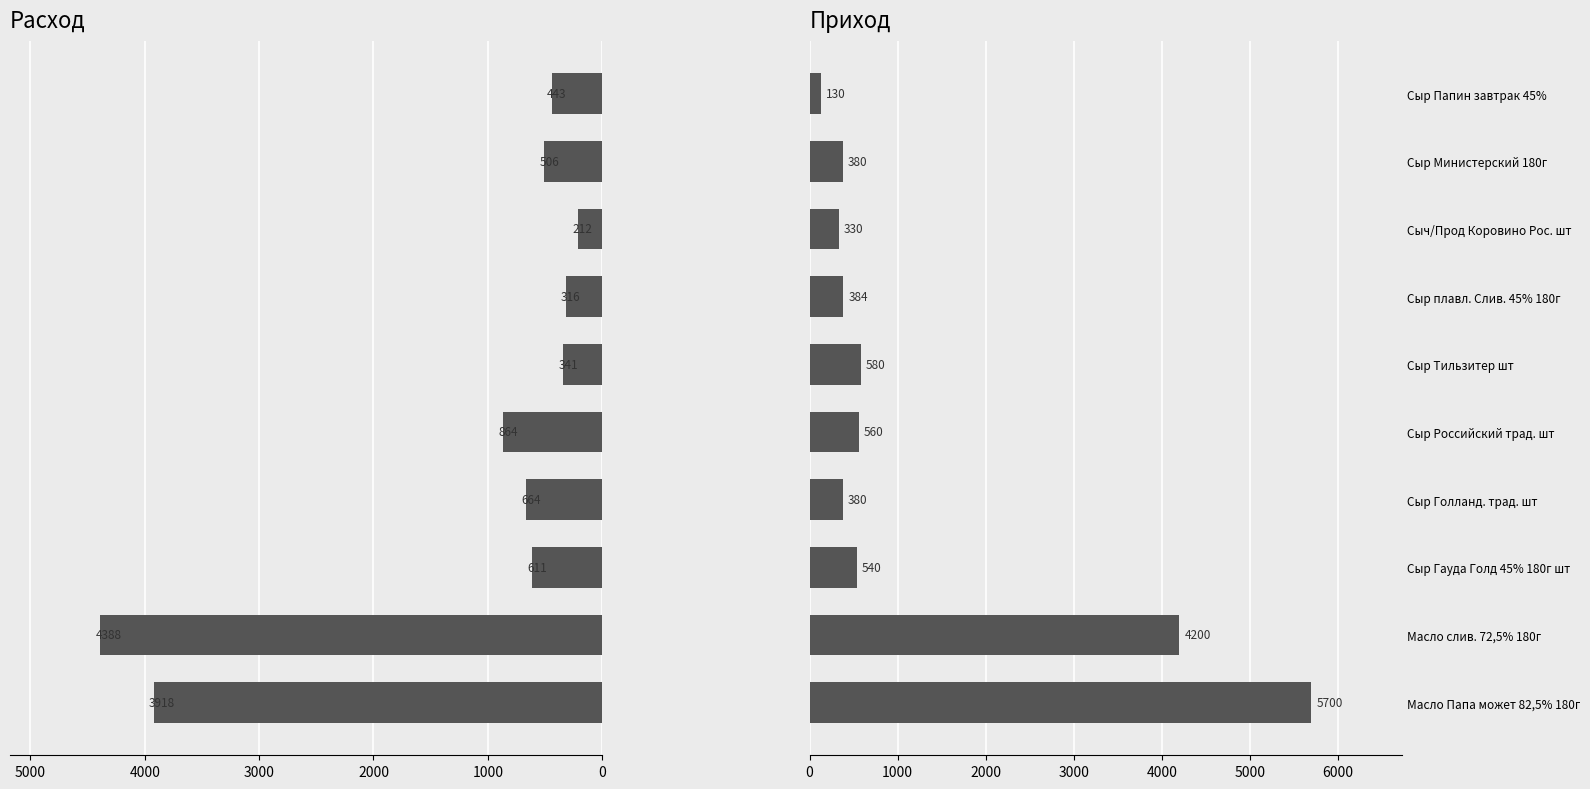

How many bars are there in each group?

2